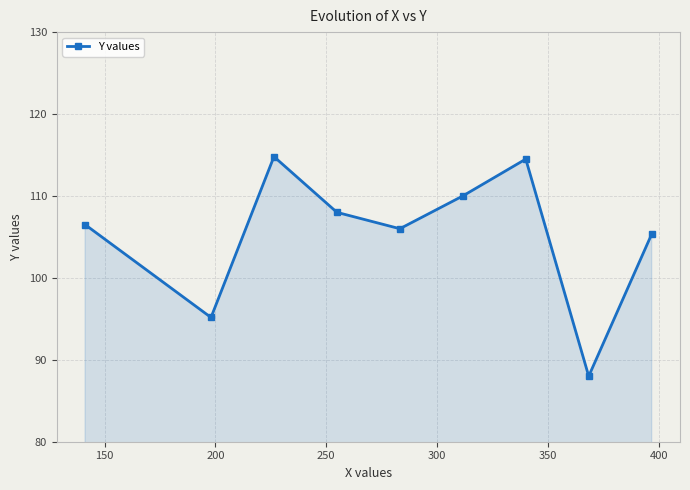

How many points are lower than both their immediate neighbors (excluding endpoints)?

3